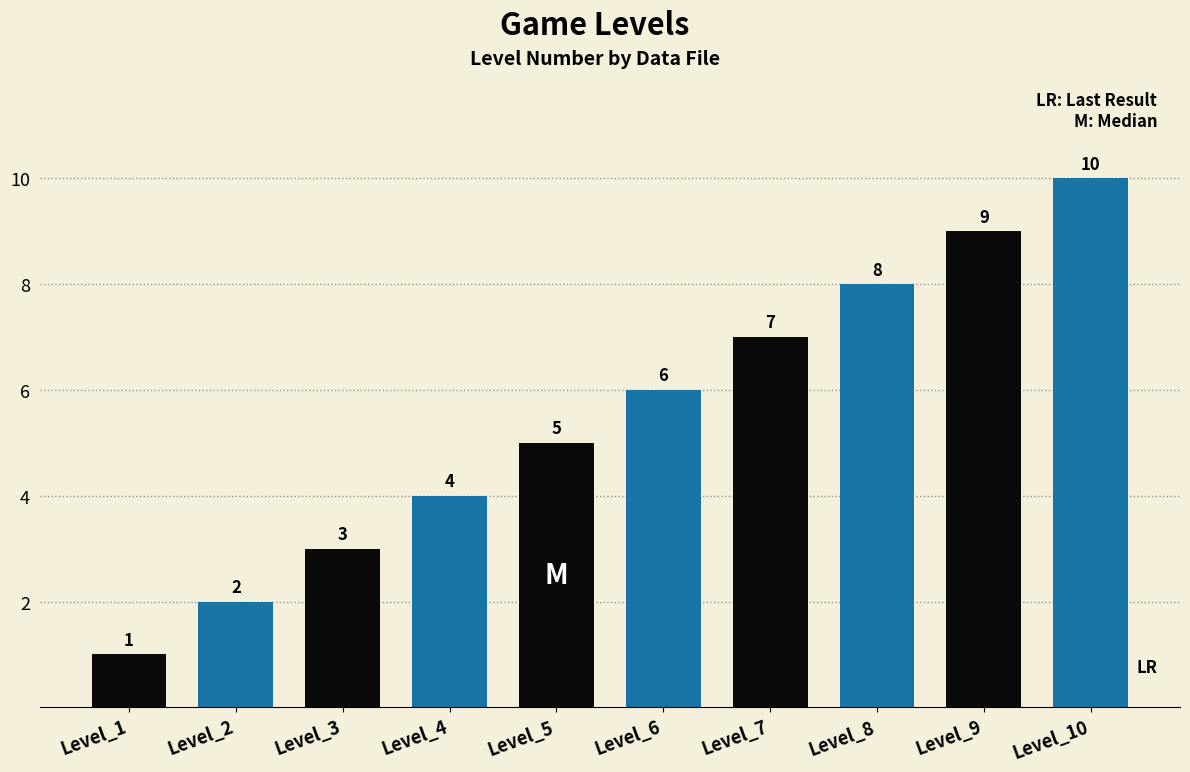

What is the sum of the values at Level_10 and Level_7?

17